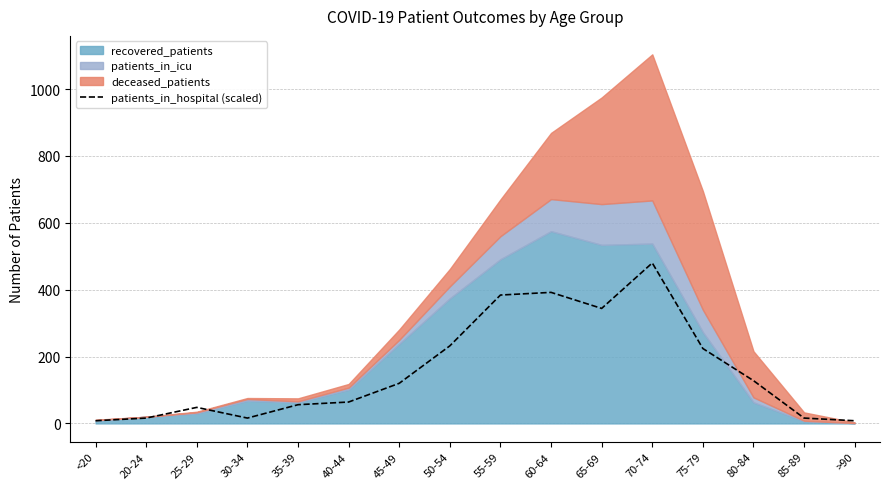

Between 20-24 and 75-79, which is larger?

75-79